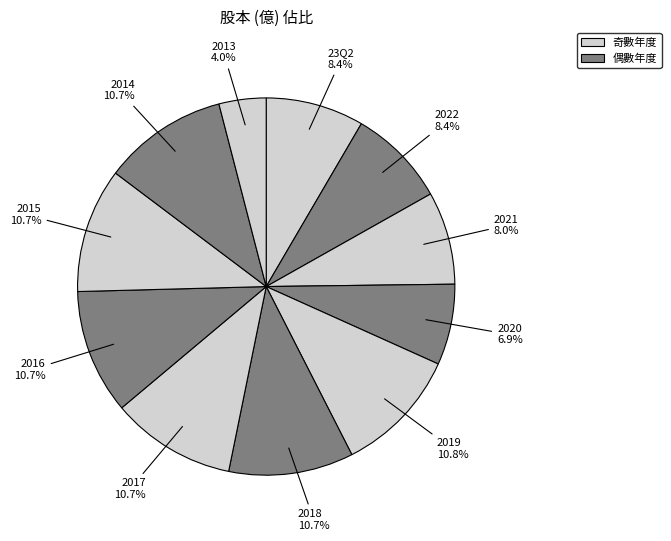

How many slices are in this pie chart?

11